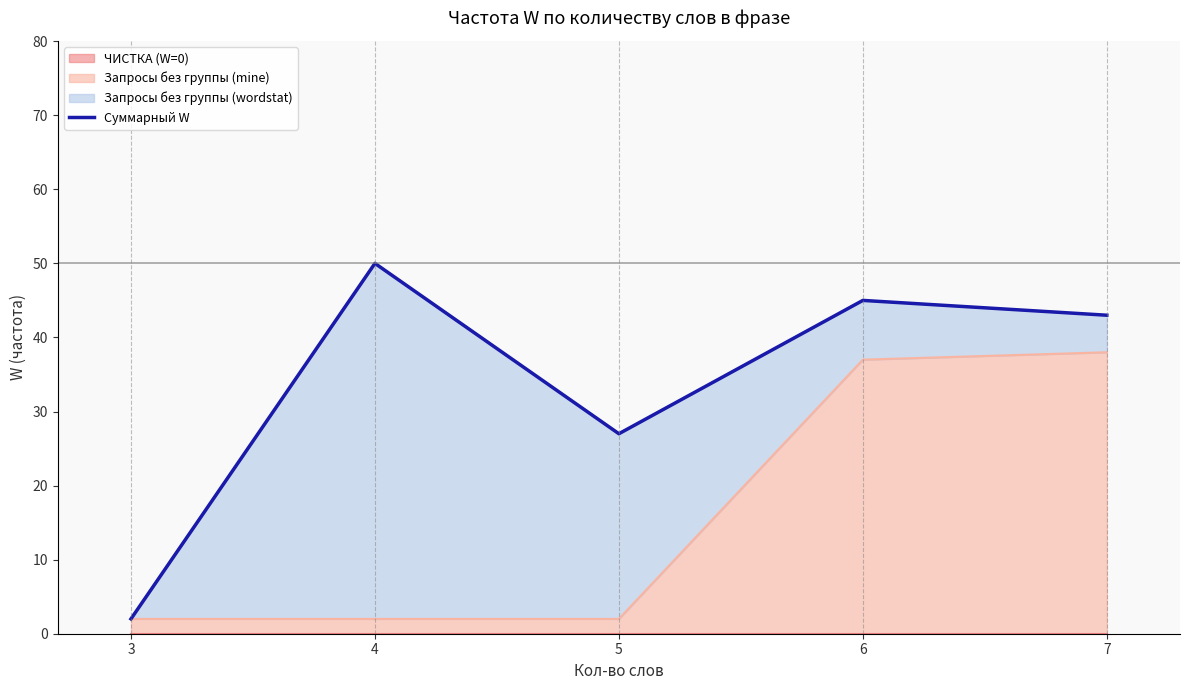

How many lines are shown in the chart?

1